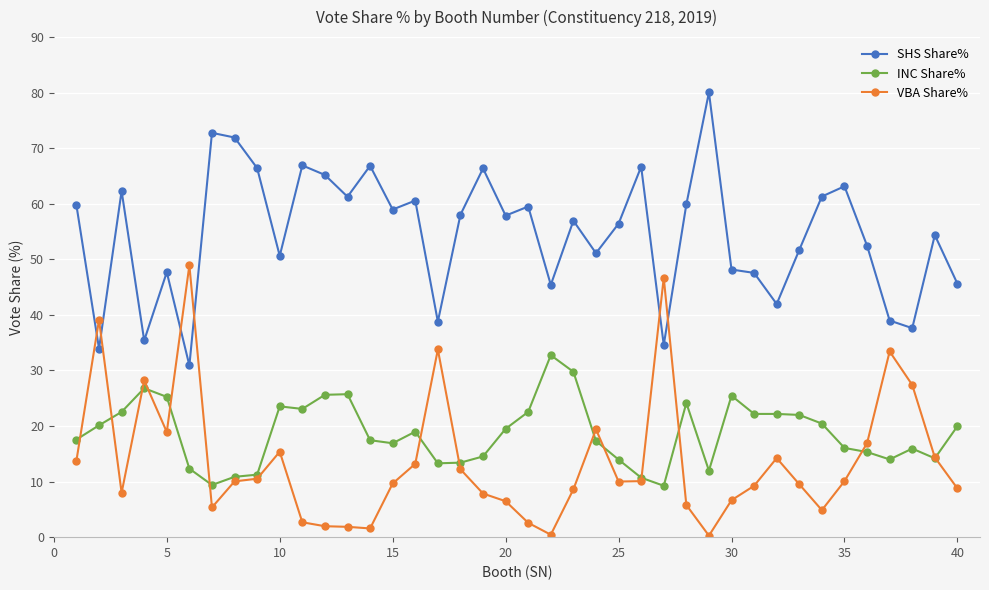

Which series has the largest total across all categories?

SHS Share%